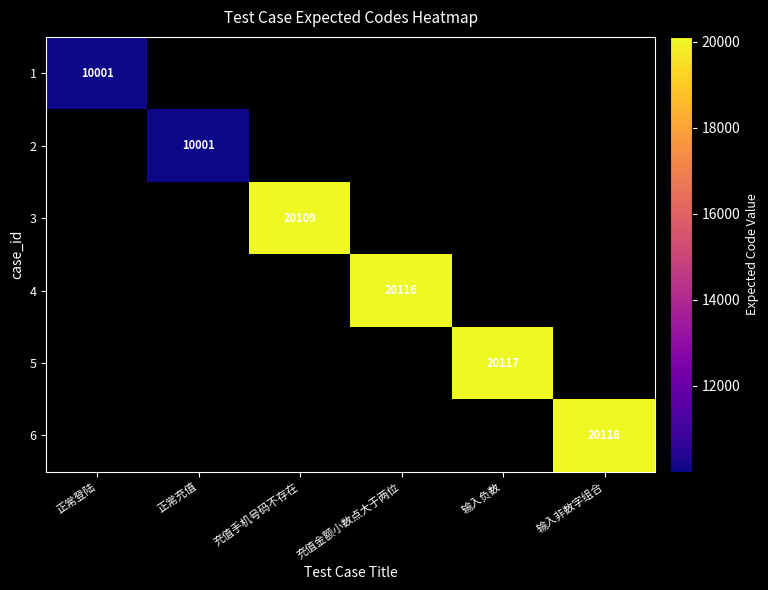

True or false: 3 has a value of 4711 at 充值手机号码不存在.

False